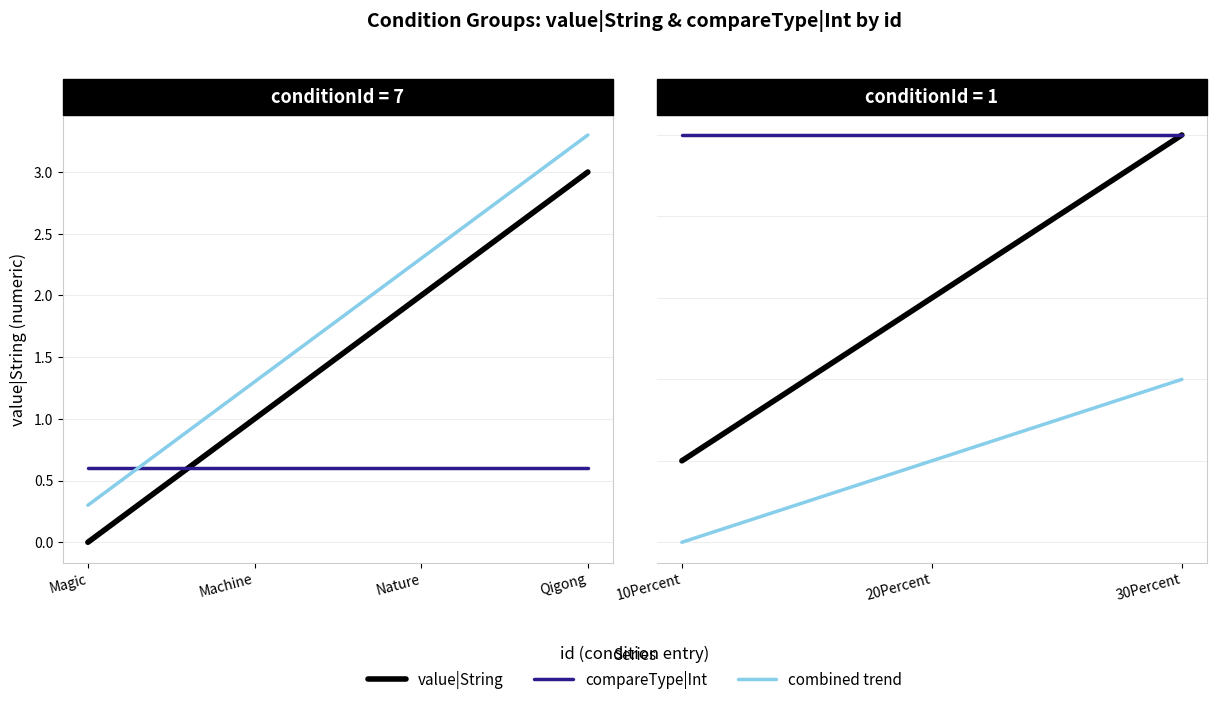

Between 10Percent and 20Percent, which series saw the biggest shift?

value|String